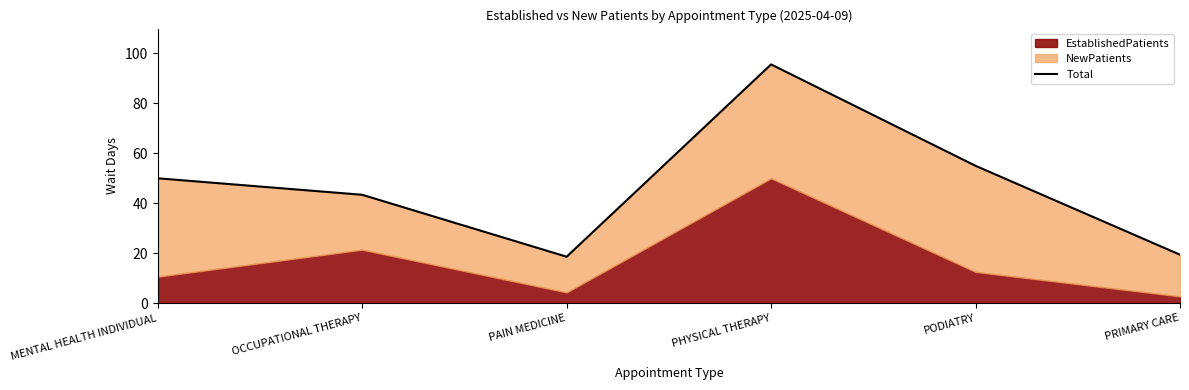

At which label does the data first exceed 50?

PHYSICAL THERAPY